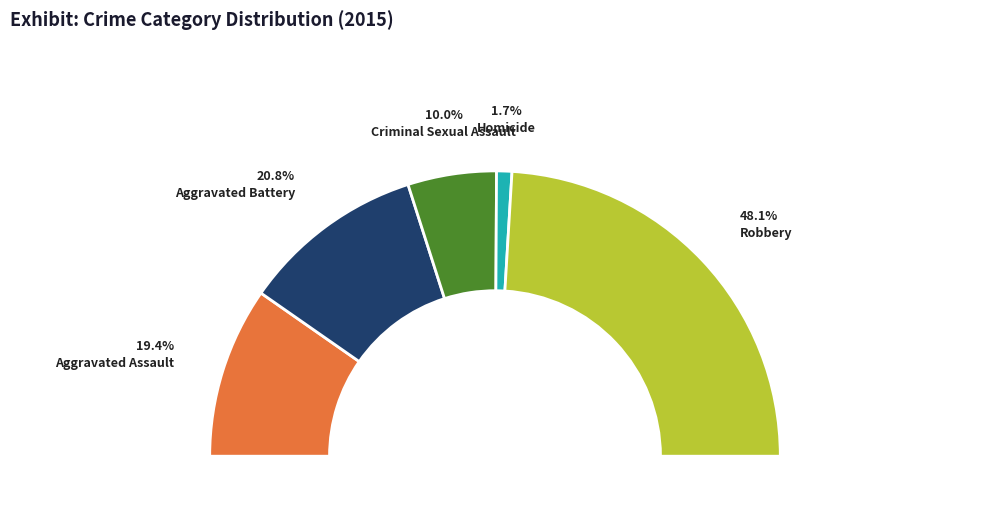

What is the total percentage of Criminal Sexual Assault and Aggravated Battery?

30.8%